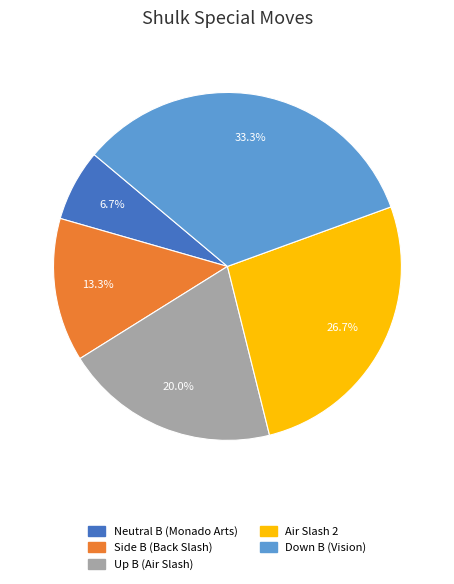

To the nearest percent, what portion does Down B (Vision) represent?

33%